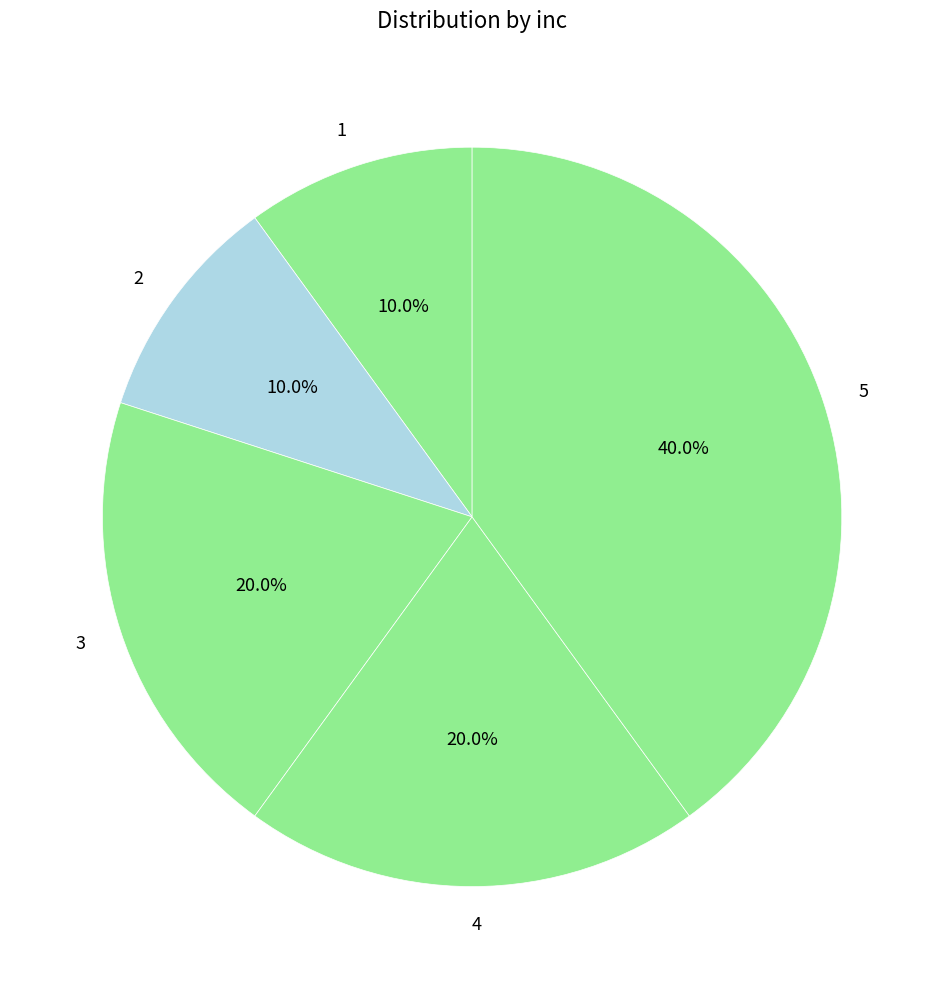

To the nearest percent, what is the combined percentage of 5 and 1?

50%